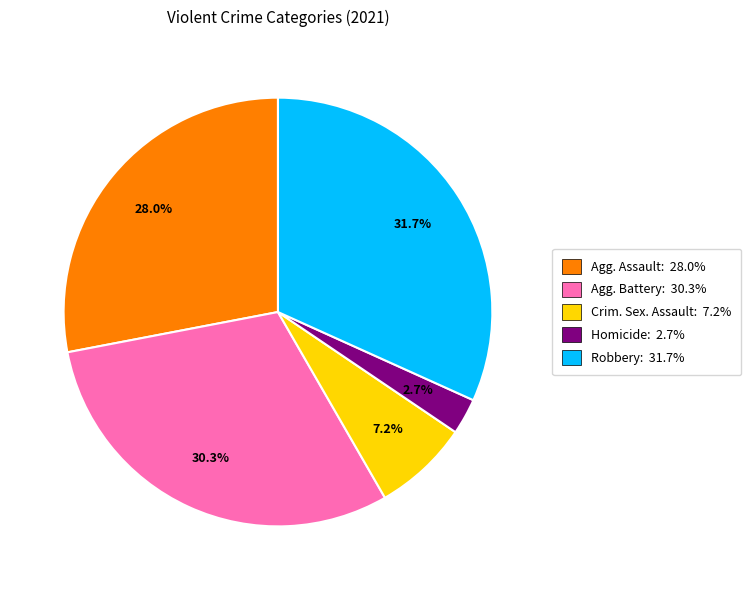

How many slices are in this pie chart?

5